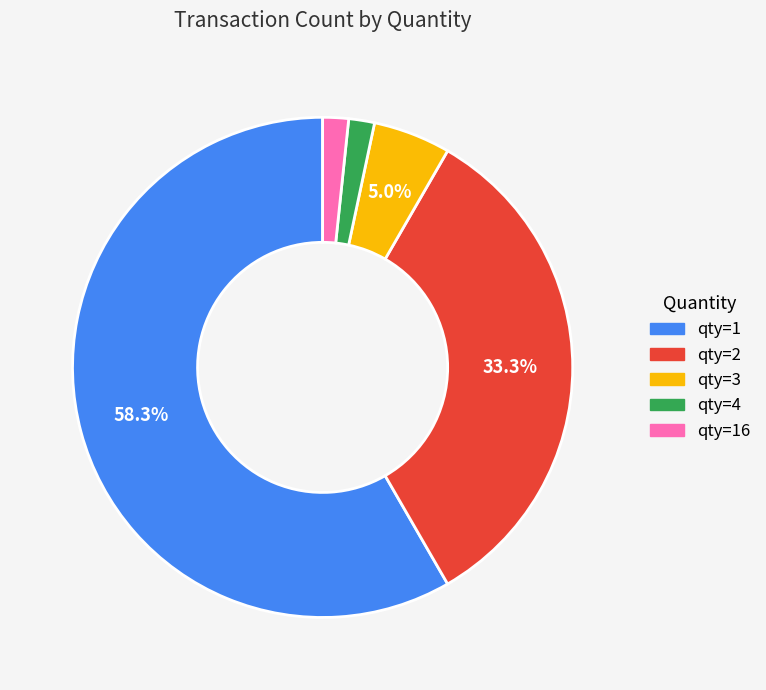

Which category accounts for the majority?

qty=1